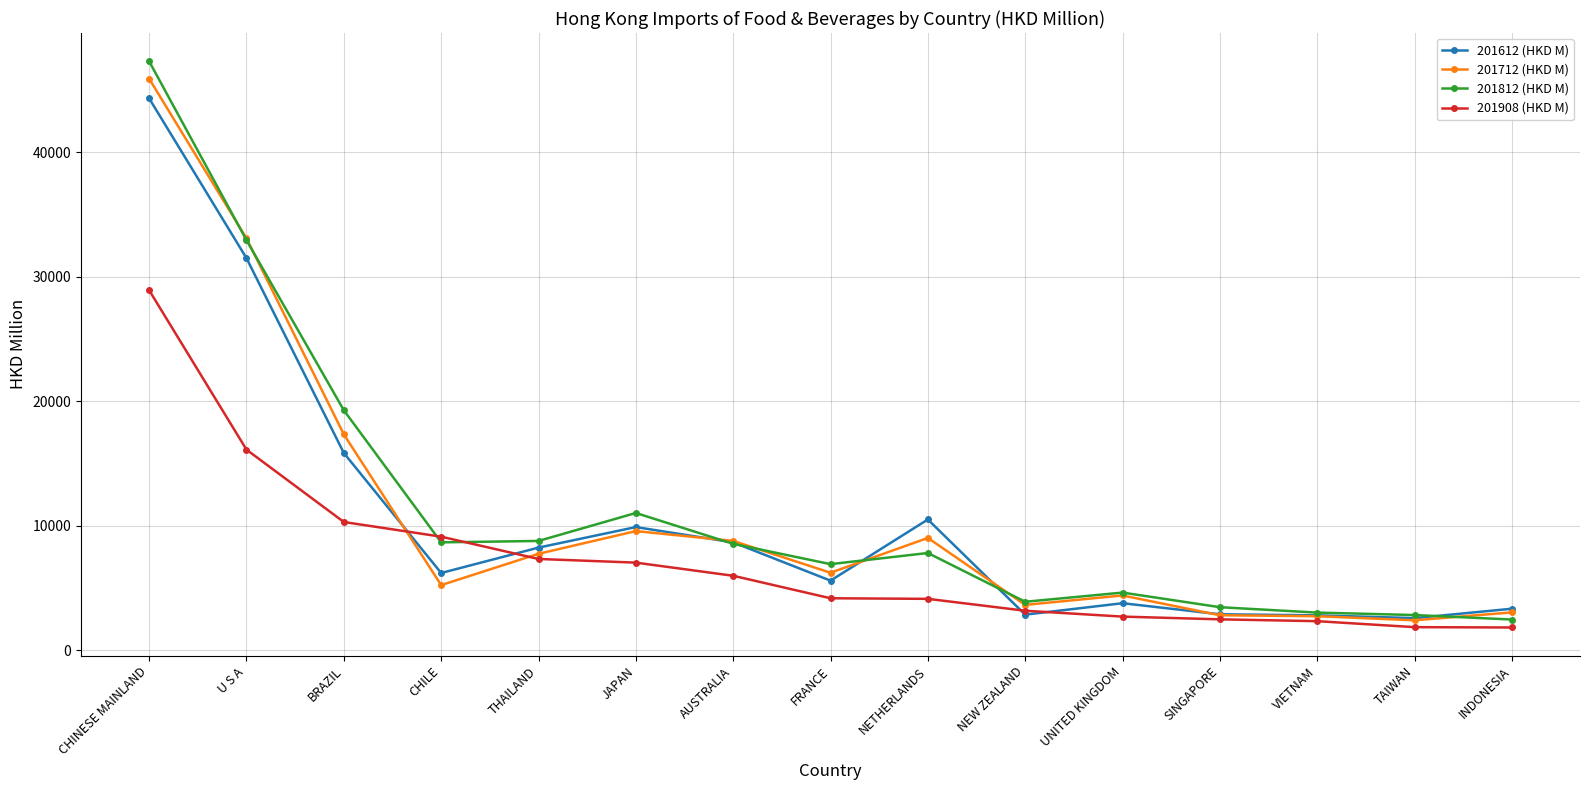

At which label does 201908 (HKD M) first exceed 4191?

CHINESE MAINLAND